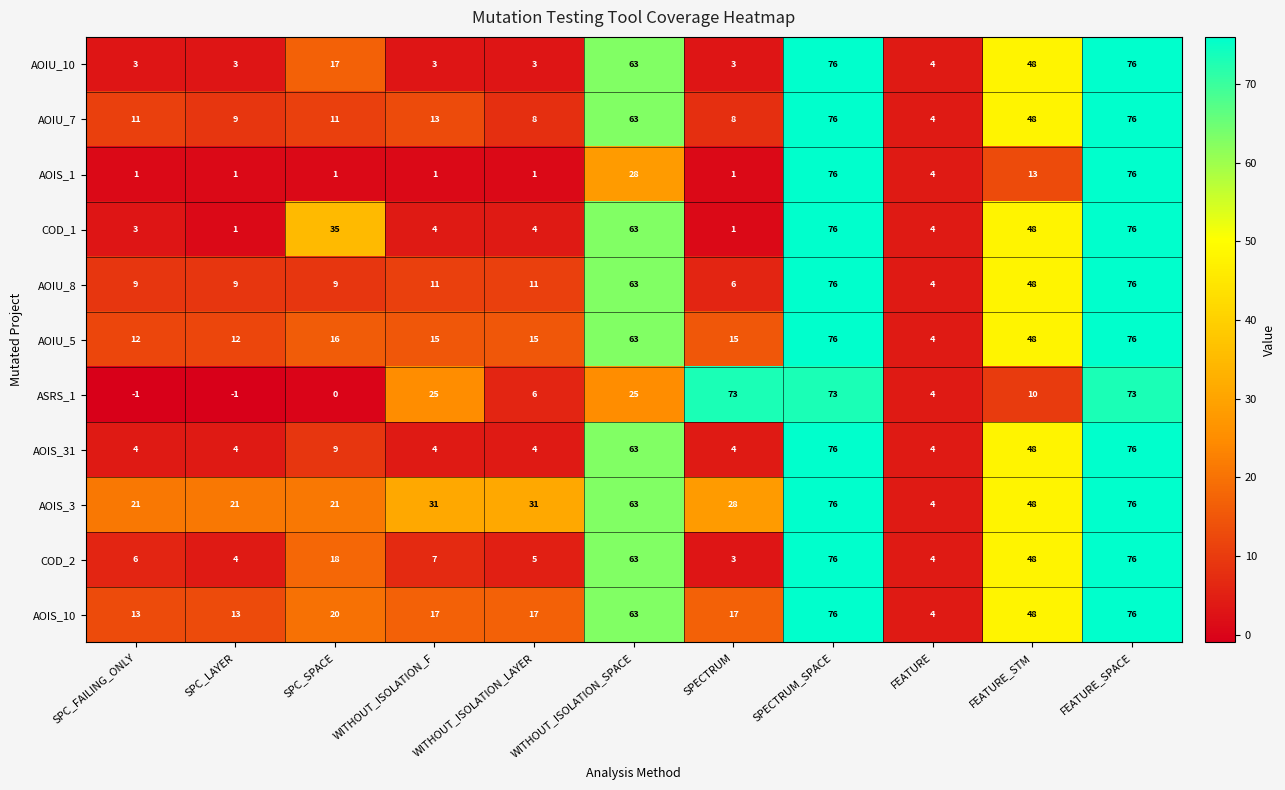

What value does the AOIU_5 series have at SPC_LAYER, to the nearest 10?

10